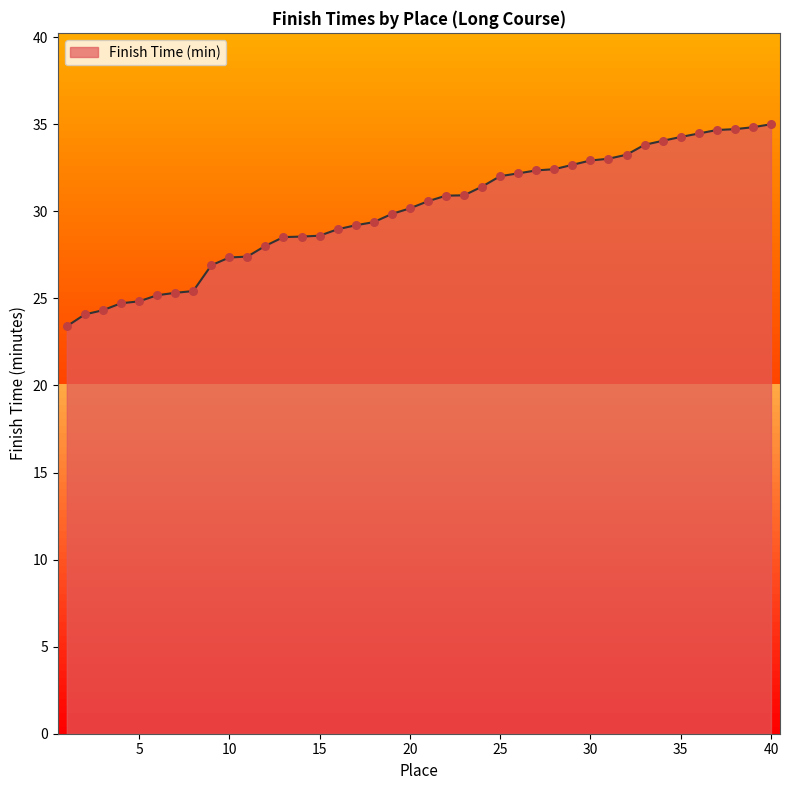

What is the difference between the maximum and minimum values?

11.6